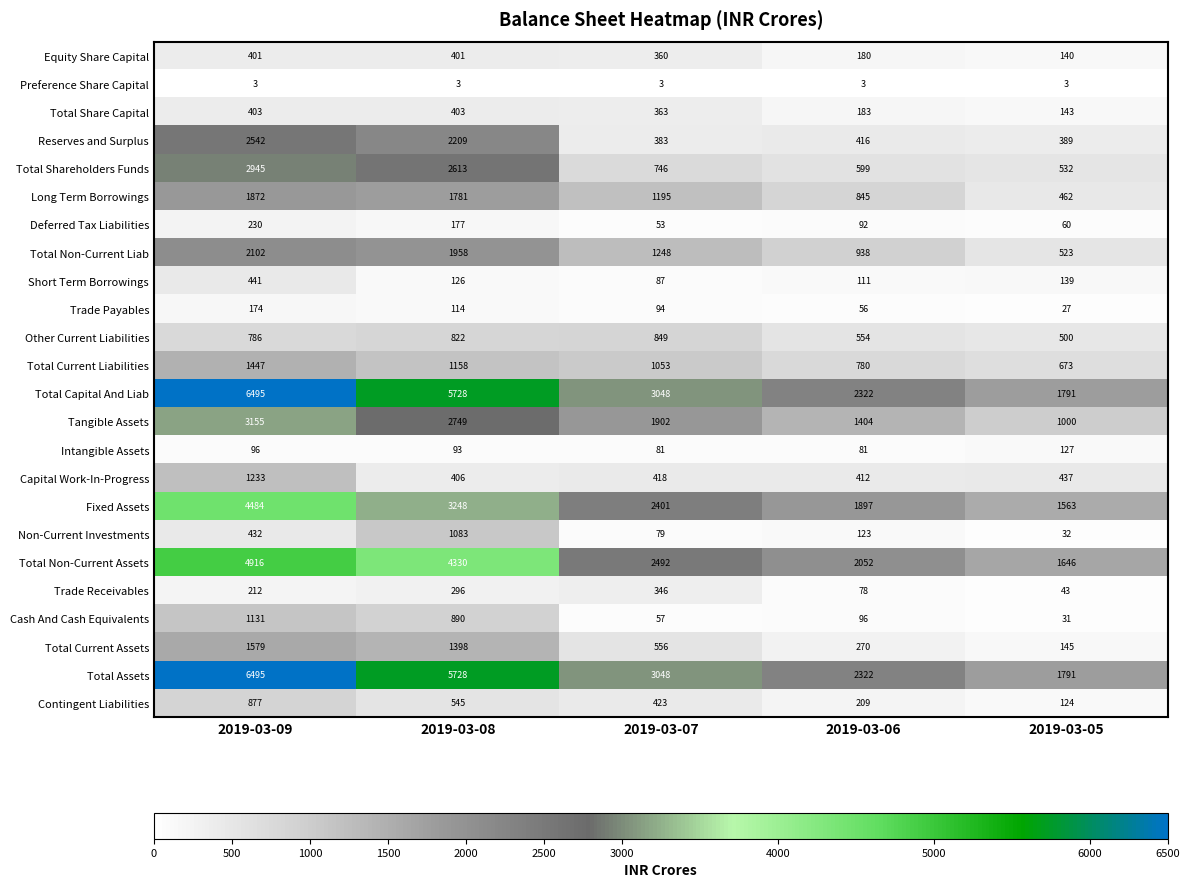

What is the spread (max minus min) of values at 2019-03-07?

3045